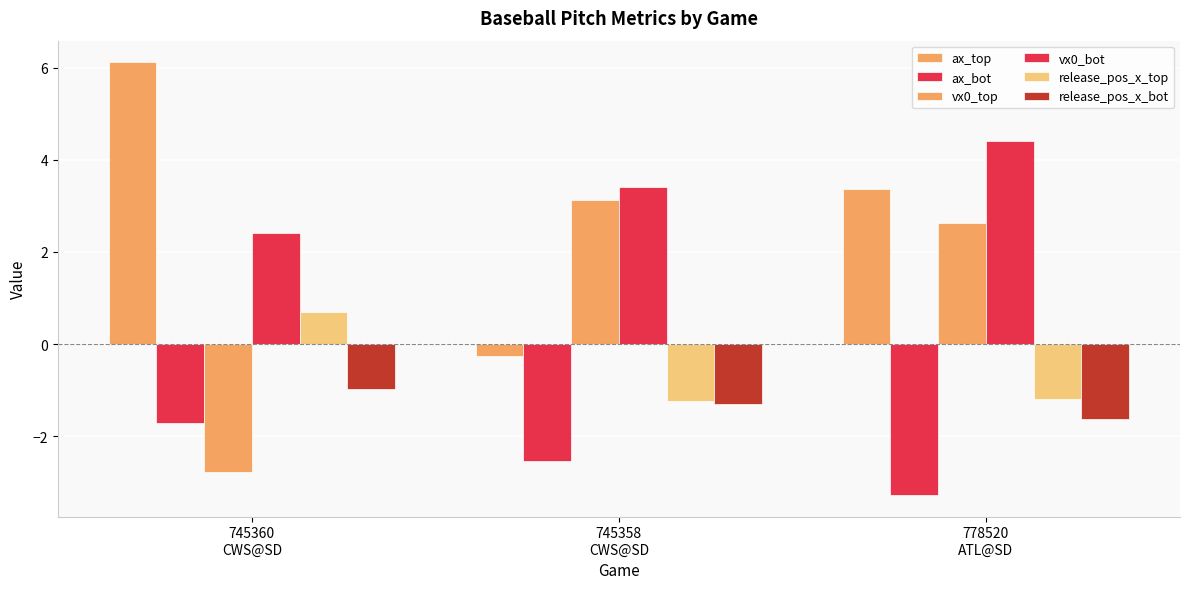

Where does the release_pos_x_bot series first go above -1?

745360
CWS@SD